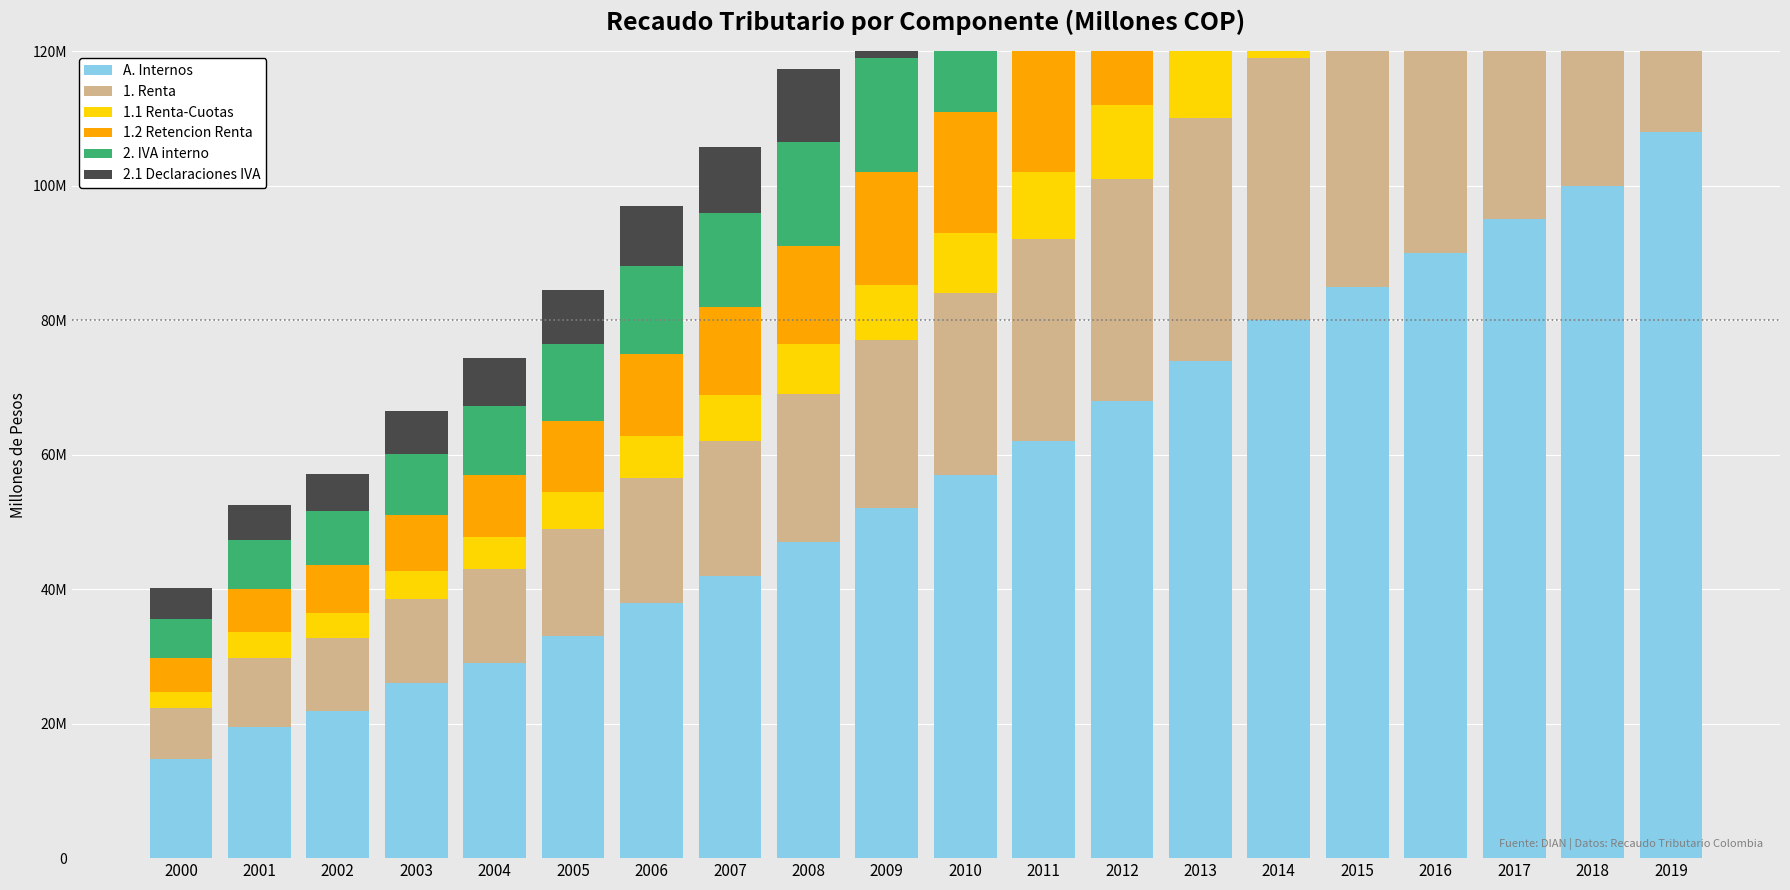

The value of A. Internos at 2006 is 11143529.9. True or false?

False